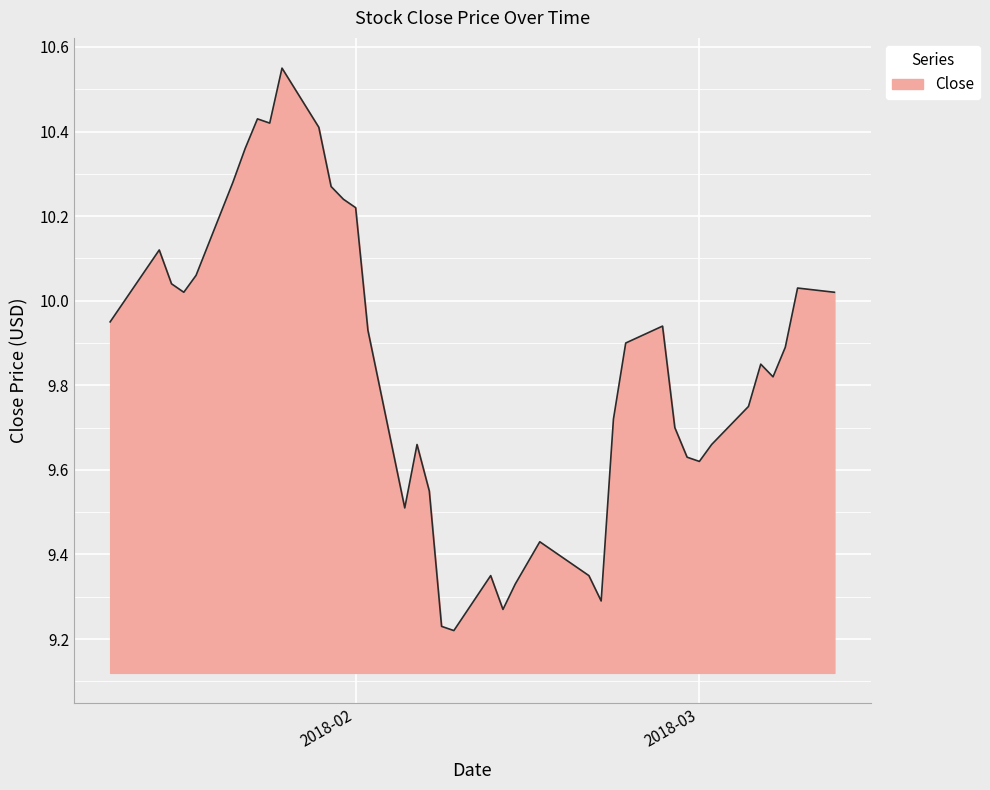

How many distinct data groups are displayed?

1